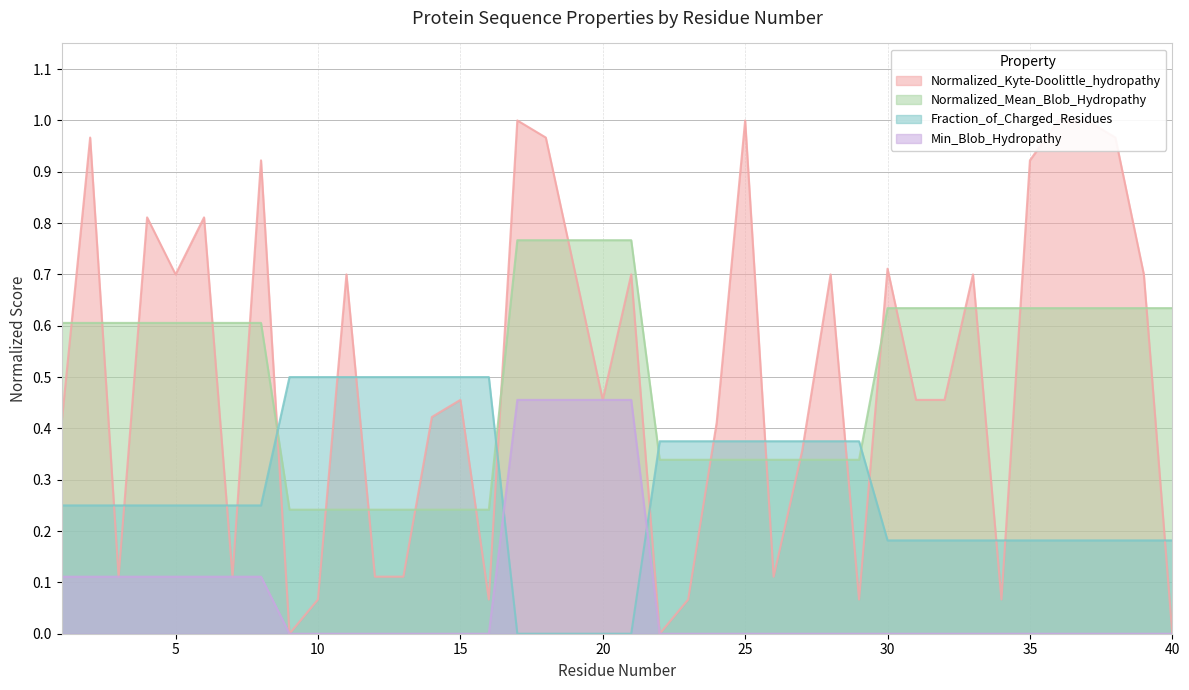

Reading left to right, what are all the values shown in this chart?

Normalized_Kyte-Doolittle_hydropathy: 0.4	1.0	0.1	0.8	0.7	0.8	0.1	0.9	0.0	0.1	0.7	0.1	0.1	0.4	0.5	0.1	1.0	1.0	0.7	0.5	0.7	0.0	0.1	0.4	1.0	0.1	0.4	0.7	0.1	0.7	0.5	0.5	0.7	0.1	0.9	1.0	1.0	1.0	0.7	0.0
Normalized_Mean_Blob_Hydropathy: 0.6	0.6	0.6	0.6	0.6	0.6	0.6	0.6	0.2	0.2	0.2	0.2	0.2	0.2	0.2	0.2	0.8	0.8	0.8	0.8	0.8	0.3	0.3	0.3	0.3	0.3	0.3	0.3	0.3	0.6	0.6	0.6	0.6	0.6	0.6	0.6	0.6	0.6	0.6	0.6
Fraction_of_Charged_Residues: 0.2	0.2	0.2	0.2	0.2	0.2	0.2	0.2	0.5	0.5	0.5	0.5	0.5	0.5	0.5	0.5	0.0	0.0	0.0	0.0	0.0	0.4	0.4	0.4	0.4	0.4	0.4	0.4	0.4	0.2	0.2	0.2	0.2	0.2	0.2	0.2	0.2	0.2	0.2	0.2
Min_Blob_Hydropathy: 0.1	0.1	0.1	0.1	0.1	0.1	0.1	0.1	0.0	0.0	0.0	0.0	0.0	0.0	0.0	0.0	0.5	0.5	0.5	0.5	0.5	0.0	0.0	0.0	0.0	0.0	0.0	0.0	0.0	0.0	0.0	0.0	0.0	0.0	0.0	0.0	0.0	0.0	0.0	0.0